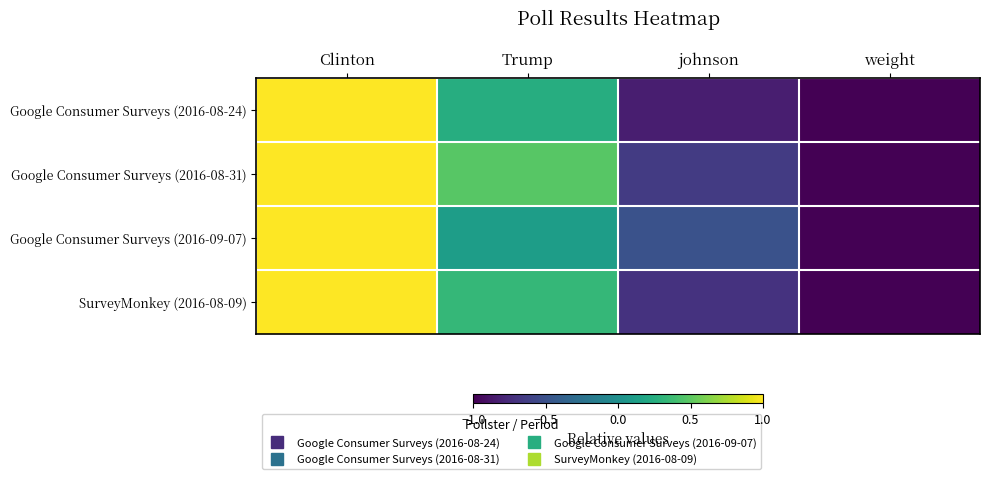

At which category is the sum across all series the highest?

Clinton